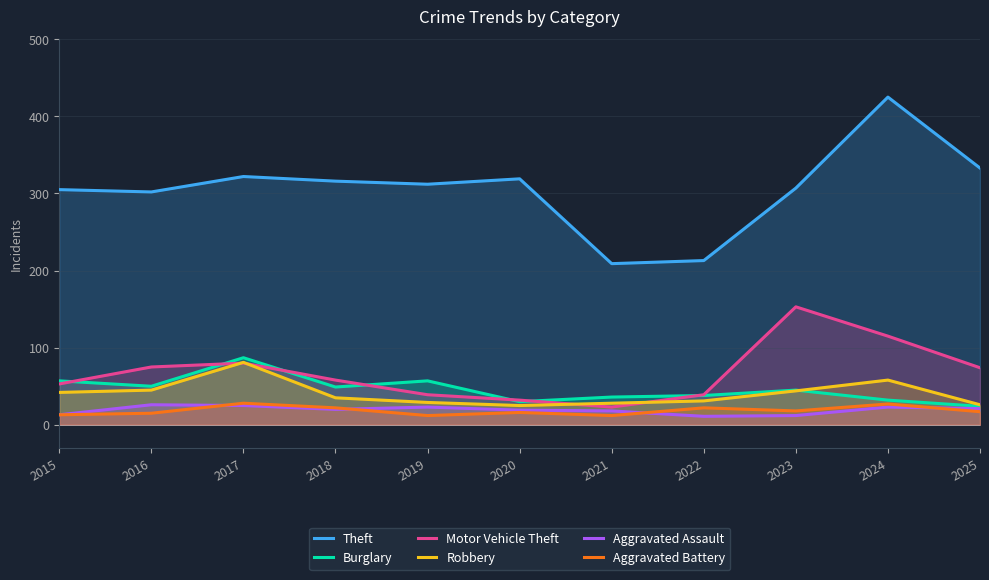

True or false: Aggravated Battery and Theft intersect in this chart.

False